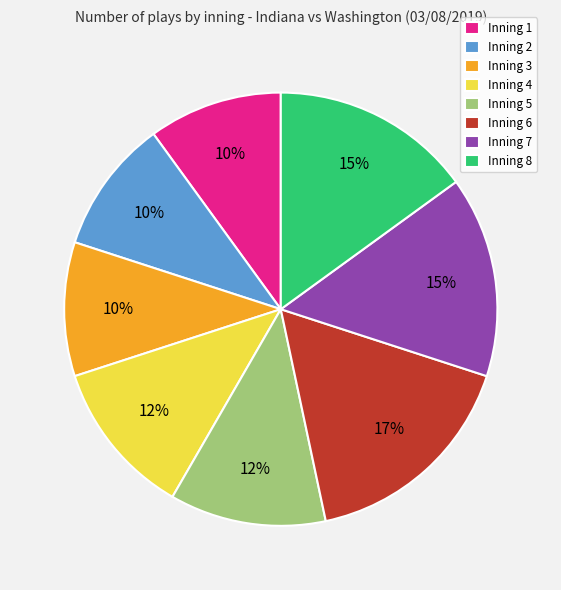

To the nearest percent, what percentage of the pie is Inning 6?

17%